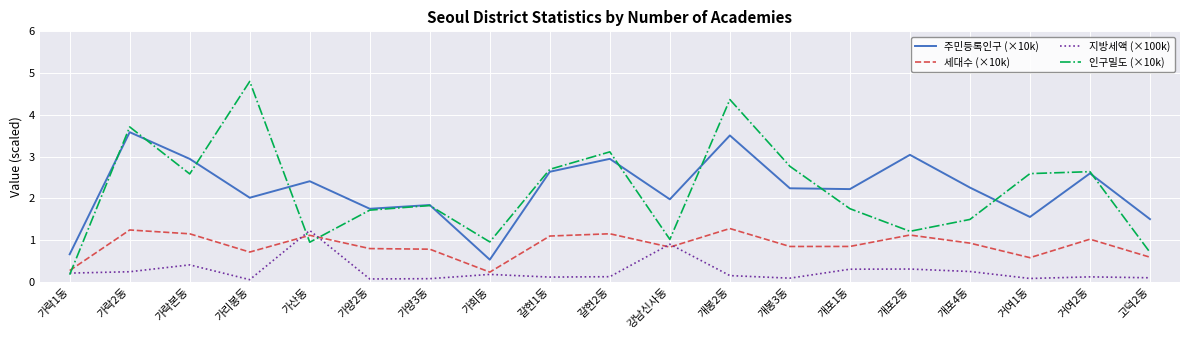

What is the difference between the second highest and minimum values in the 인구밀도 (×10k) series?

4.2